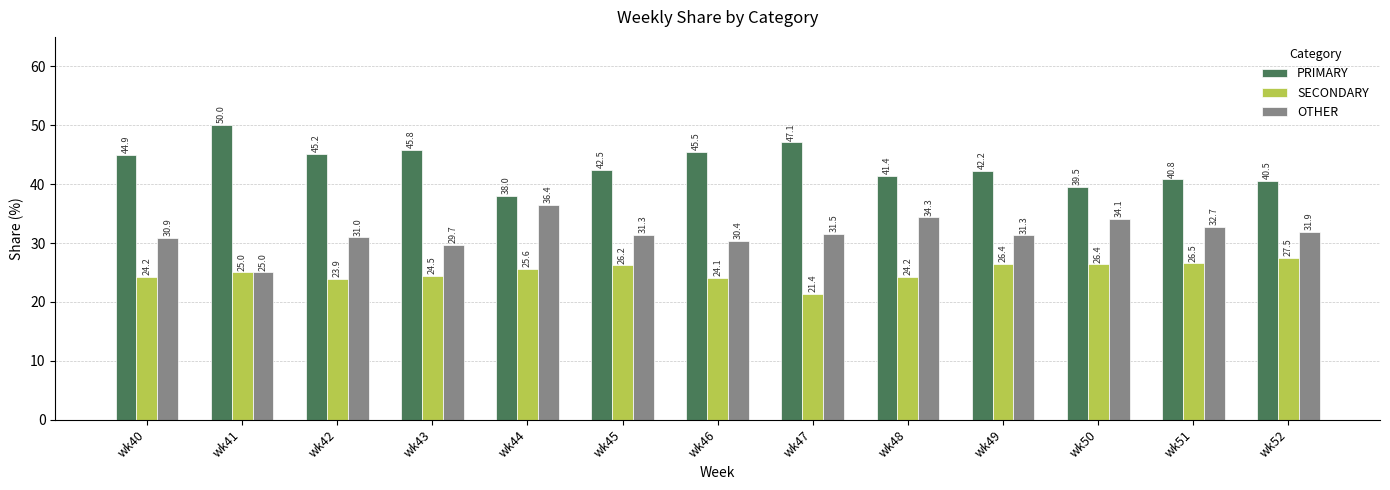

Where is OTHER nearest to the value 30?

wk43